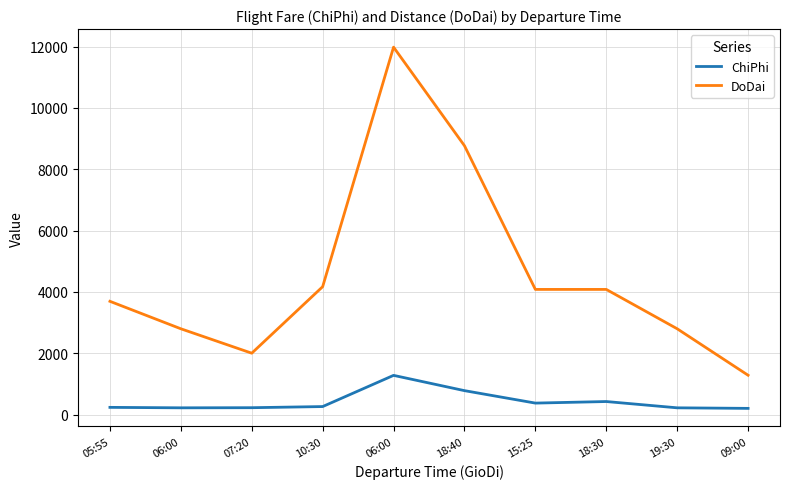

What is the label of the 9th point from the left?

19:30